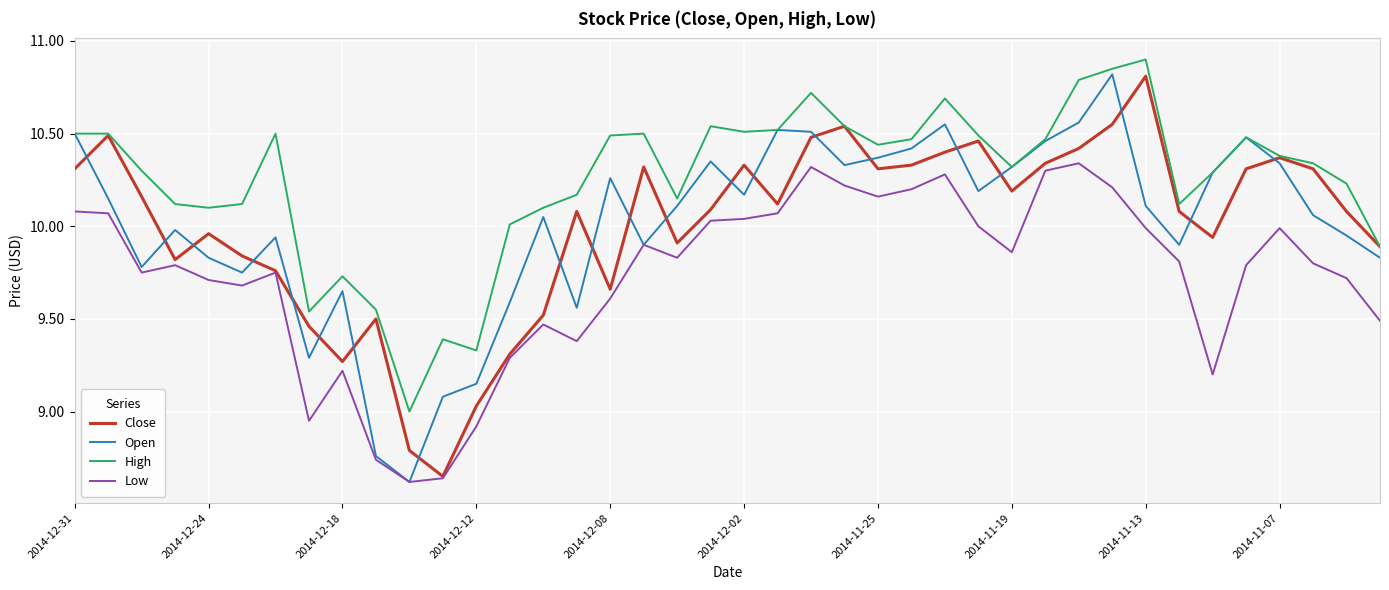

How many categories are shown in the chart?

40